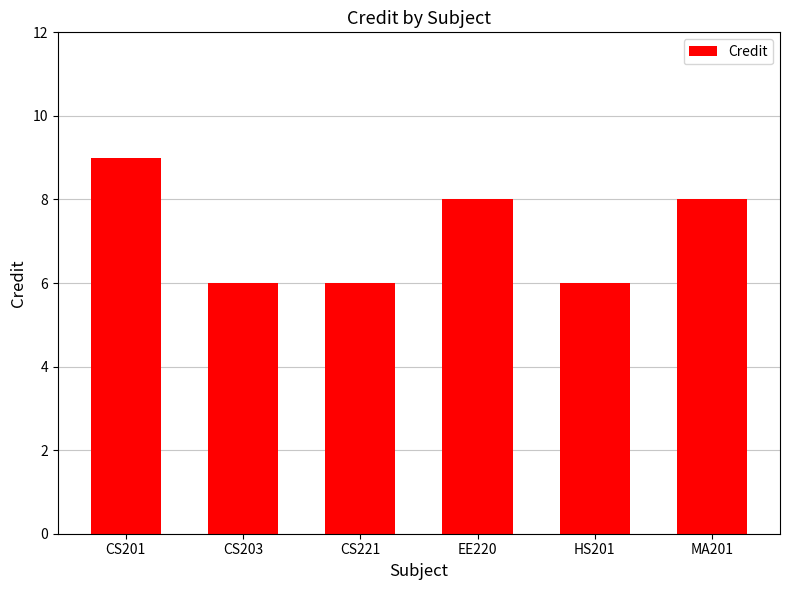

Reading left to right, list all the values displayed in this chart.

CS201=9	CS203=6	CS221=6	EE220=8	HS201=6	MA201=8